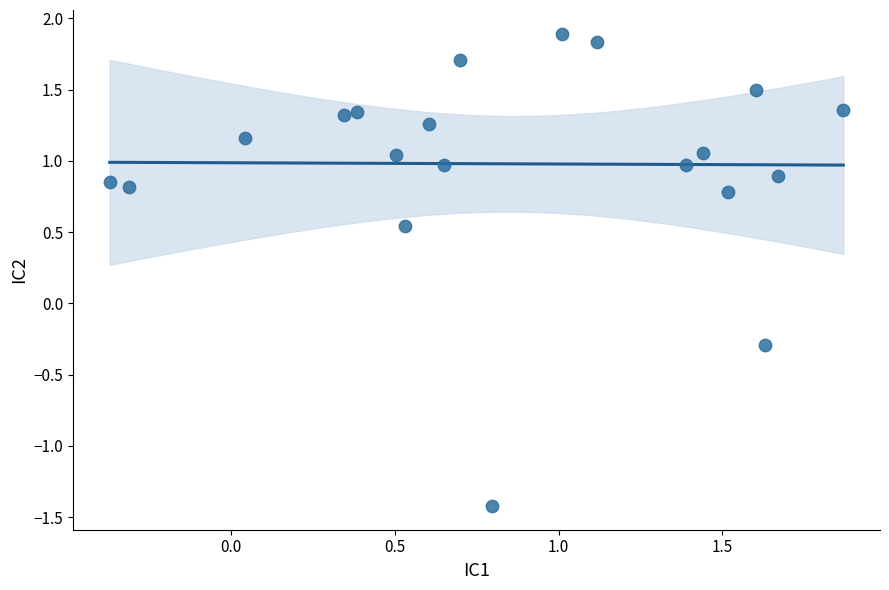

What Y value in the scatter plot is closest to 0?

-0.3